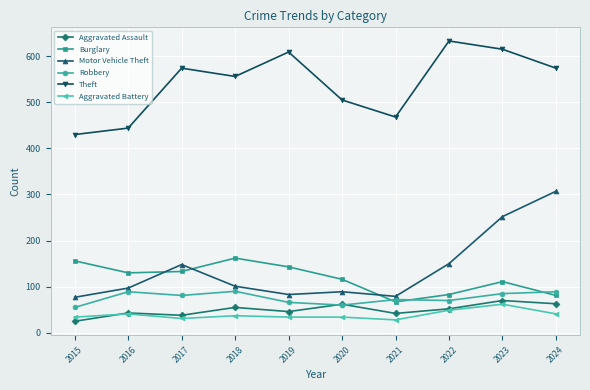

What is the total value across all series at 2024?

1155